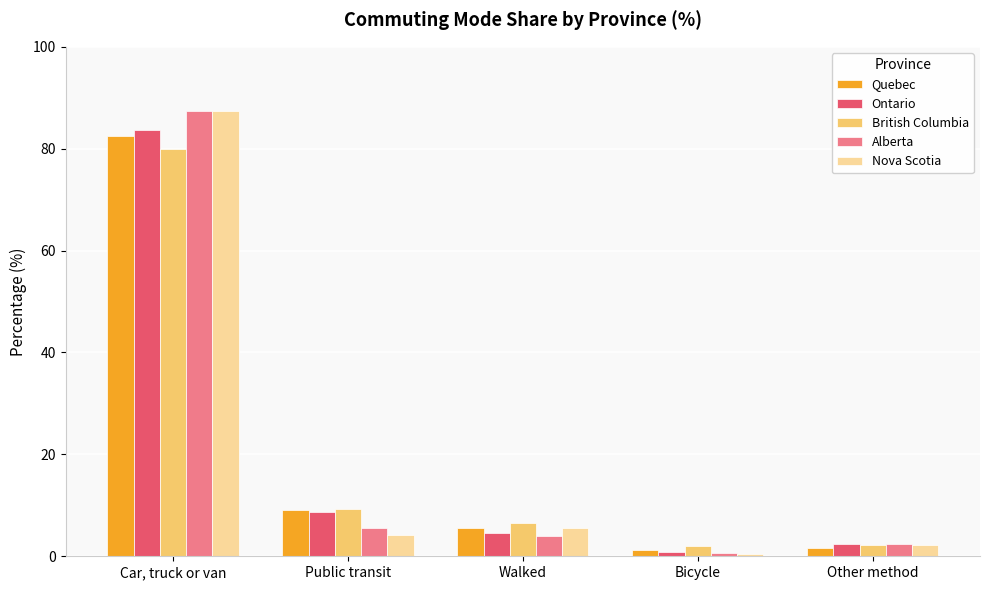

What is the total value across all series at Walked?

26.3